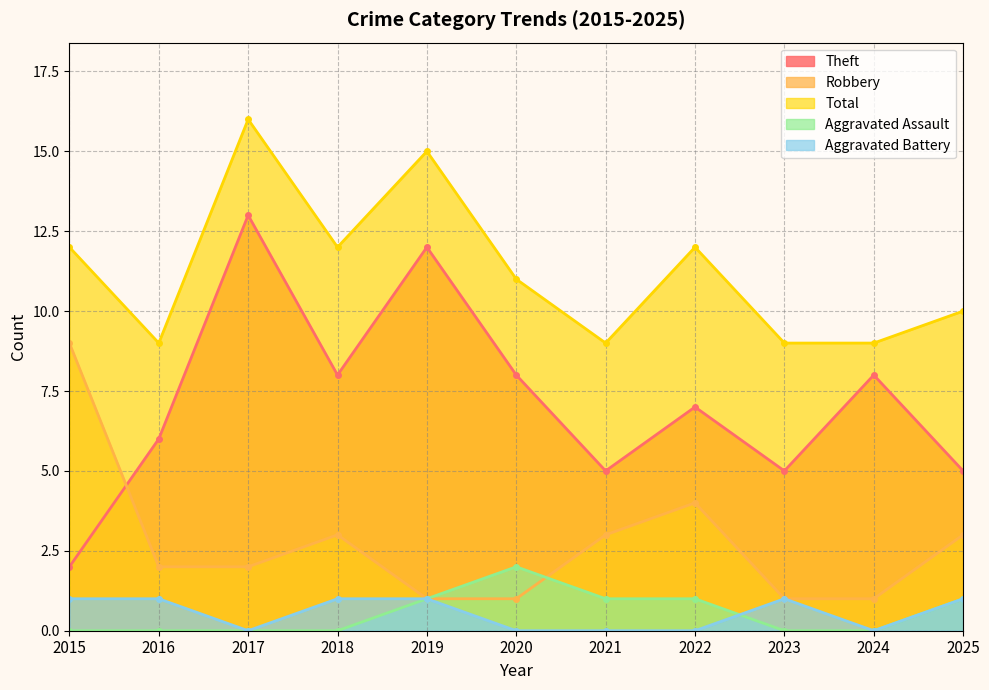

What is the approximate value of Aggravated Assault at 2025?

1